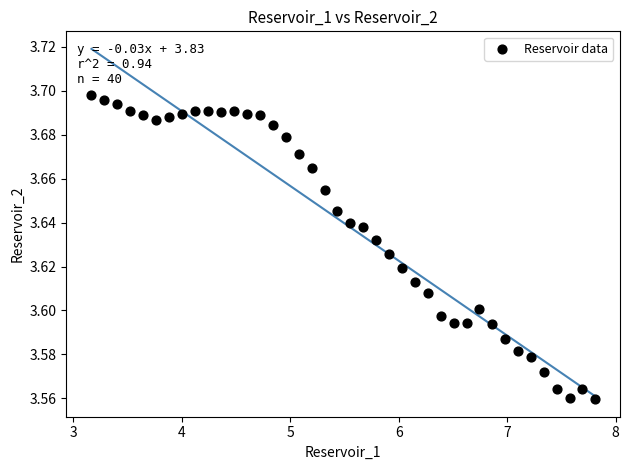

What is the range of X values (max minus min)?

4.6